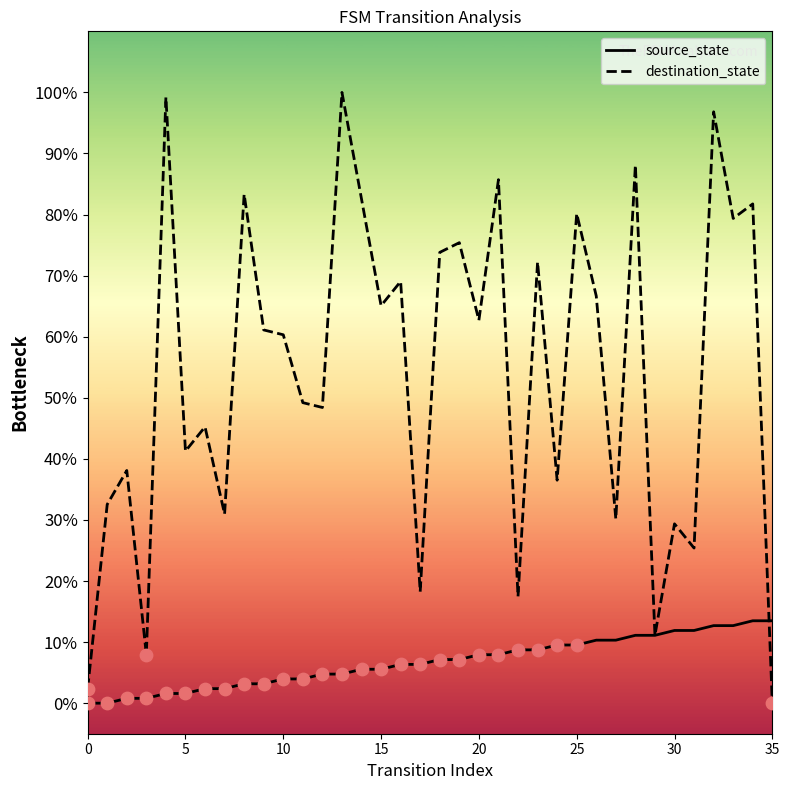

Which series has the widest spread of values?

destination_state